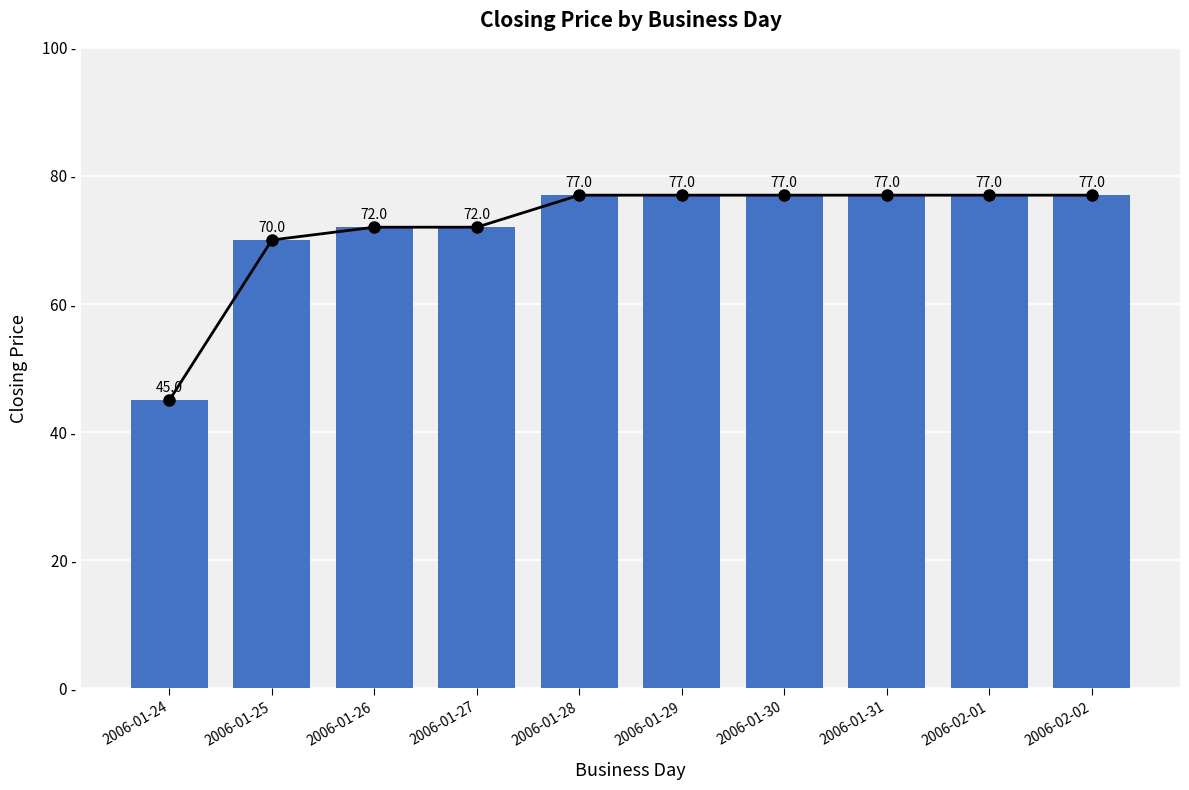

Reading left to right, list all the values displayed in this chart.

closing price trend: 2006-01-24=45	2006-01-25=70	2006-01-26=72	2006-01-27=72	2006-01-28=77	2006-01-29=77	2006-01-30=77	2006-01-31=77	2006-02-01=77	2006-02-02=77
closing price: 2006-01-24=45	2006-01-25=70	2006-01-26=72	2006-01-27=72	2006-01-28=77	2006-01-29=77	2006-01-30=77	2006-01-31=77	2006-02-01=77	2006-02-02=77